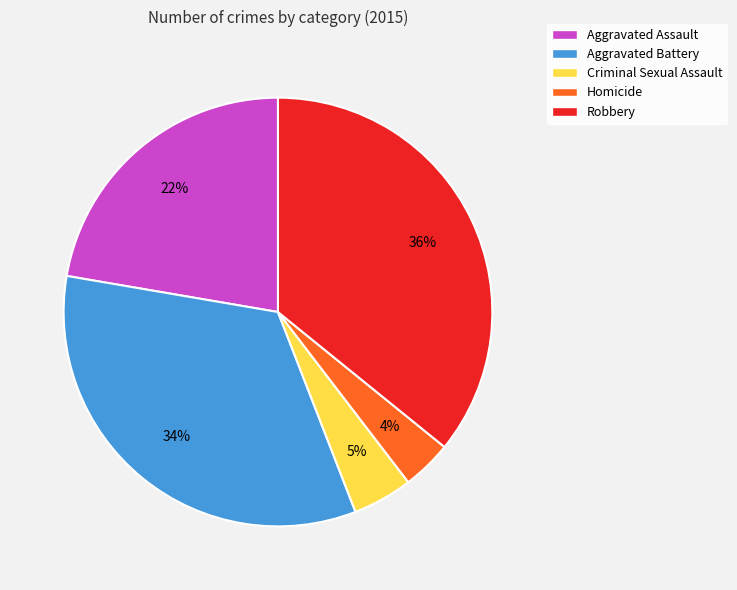

What percentage is the Robbery slice, to the nearest percent?

36%